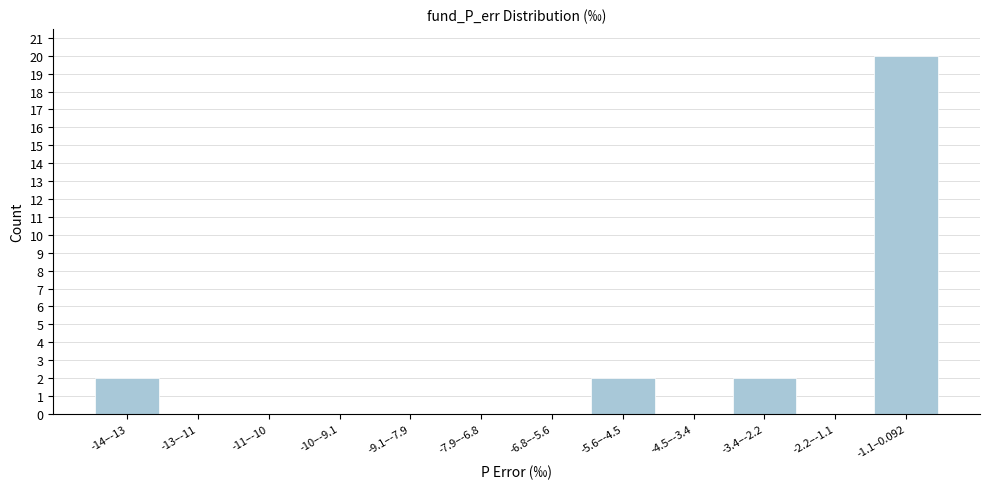

Reading right to left, extract all data points from this chart.

-1.1–0.092=20	-2.2–-1.1=0	-3.4–-2.2=2	-4.5–-3.4=0	-5.6–-4.5=2	-6.8–-5.6=0	-7.9–-6.8=0	-9.1–-7.9=0	-10–-9.1=0	-11–-10=0	-13–-11=0	-14–-13=2